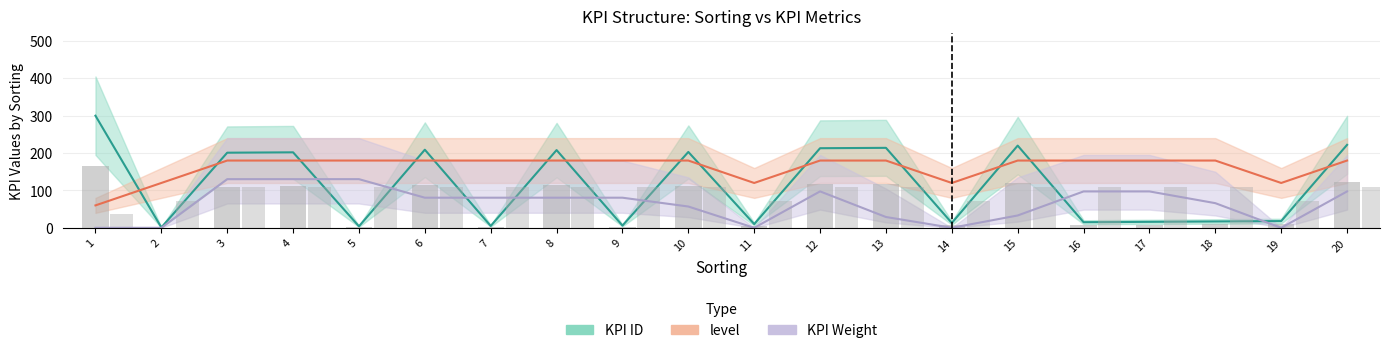

Which series has the largest total across all categories?

level